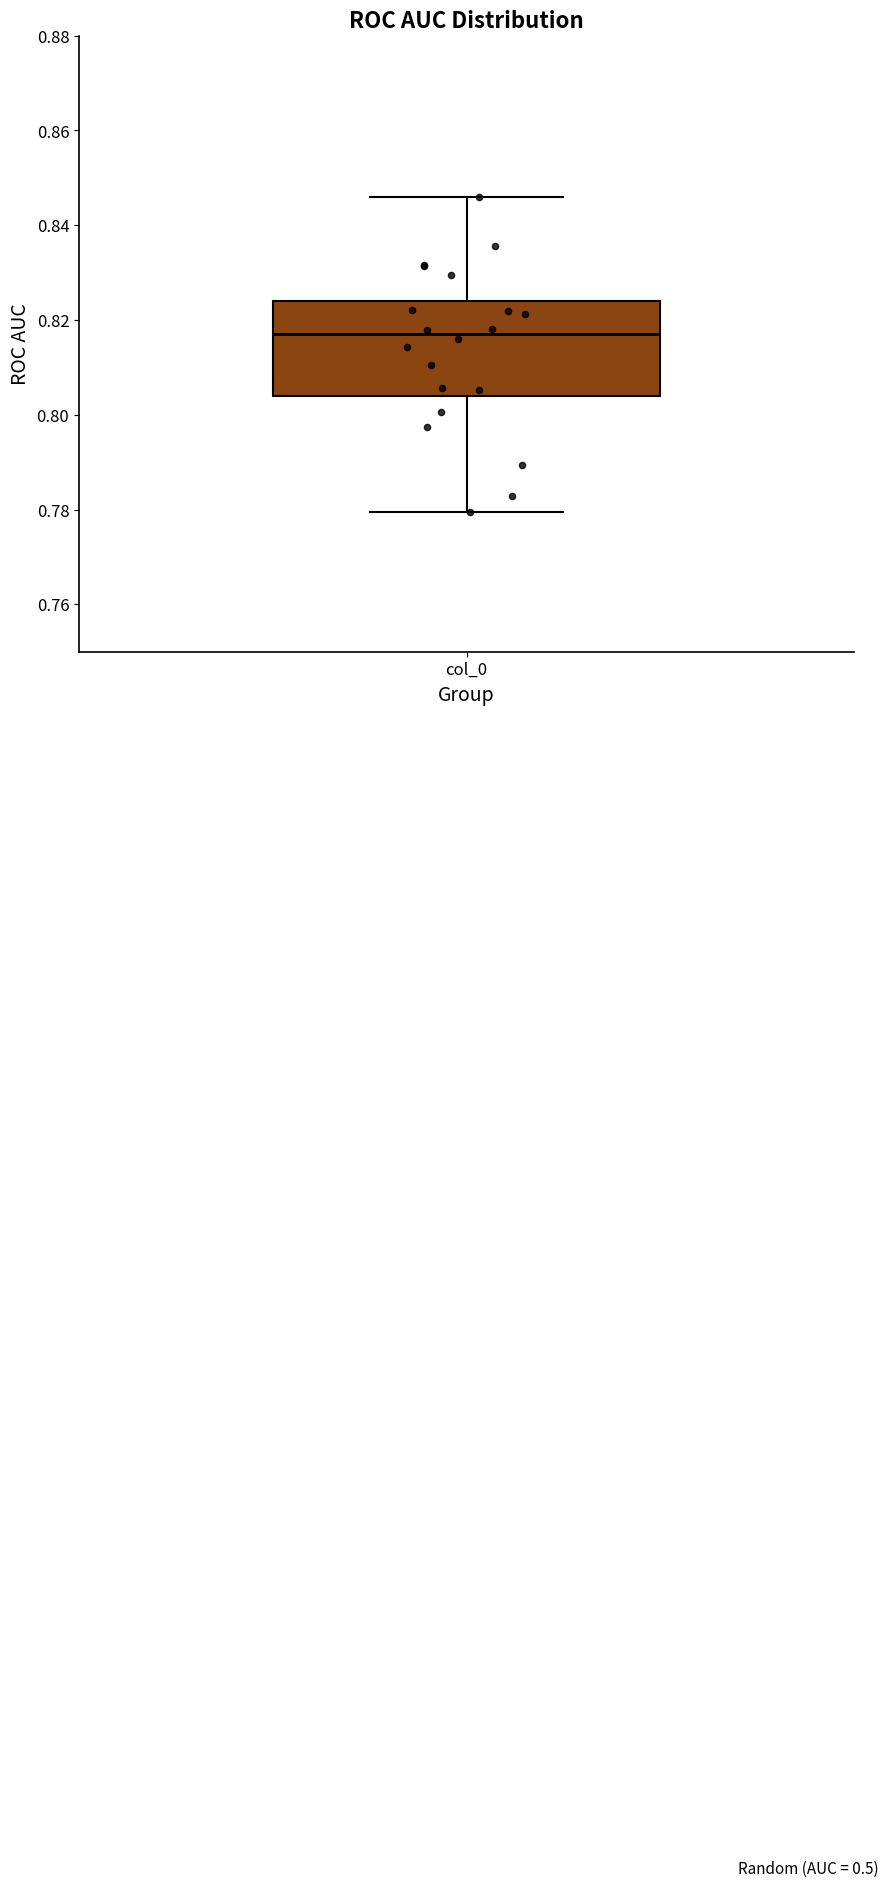

Transcribe this box plot: give where the median line is, the range the box spans, and where the two whiskers end, as read against the y-axis. The values are not printed on the chart, so give them approximately, as read against the axis.

median 0.818, box 0.804 to 0.824, whiskers 0.780 to 0.846